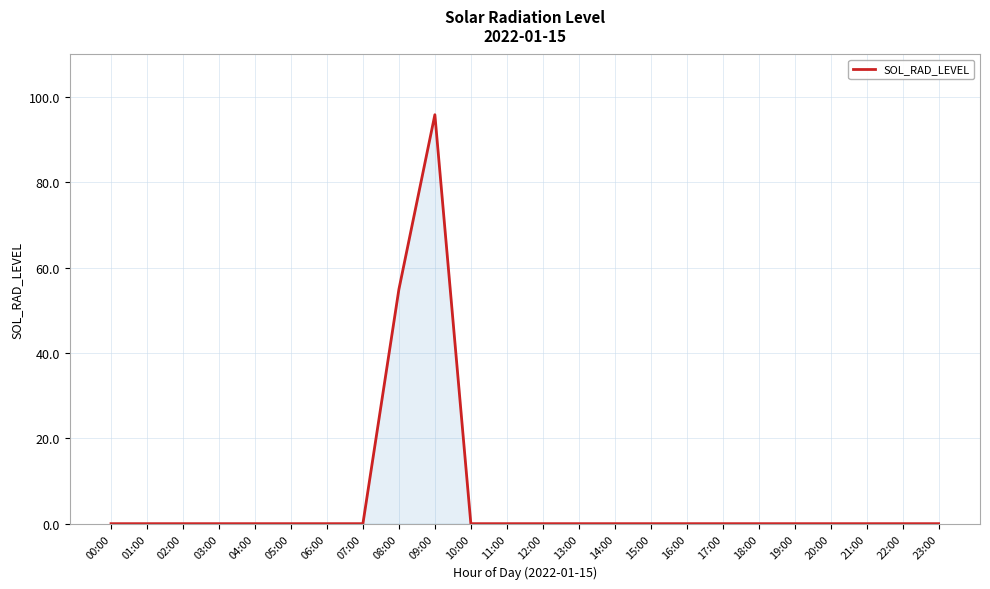

What is the average value?

6.3